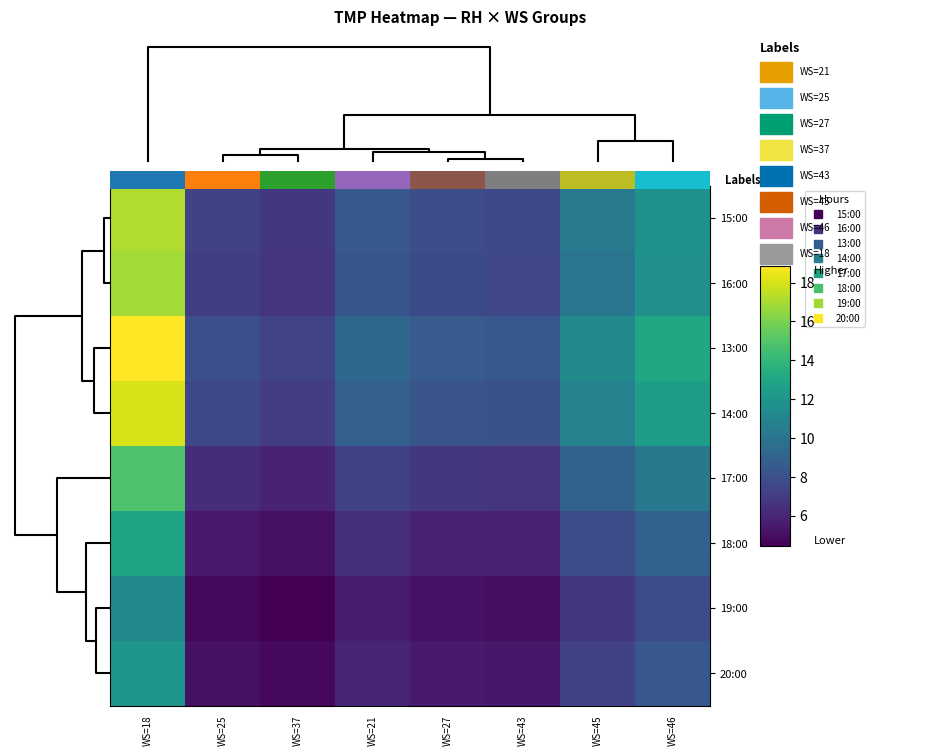

Between WS=21 and WS=45, which is larger?

WS=45